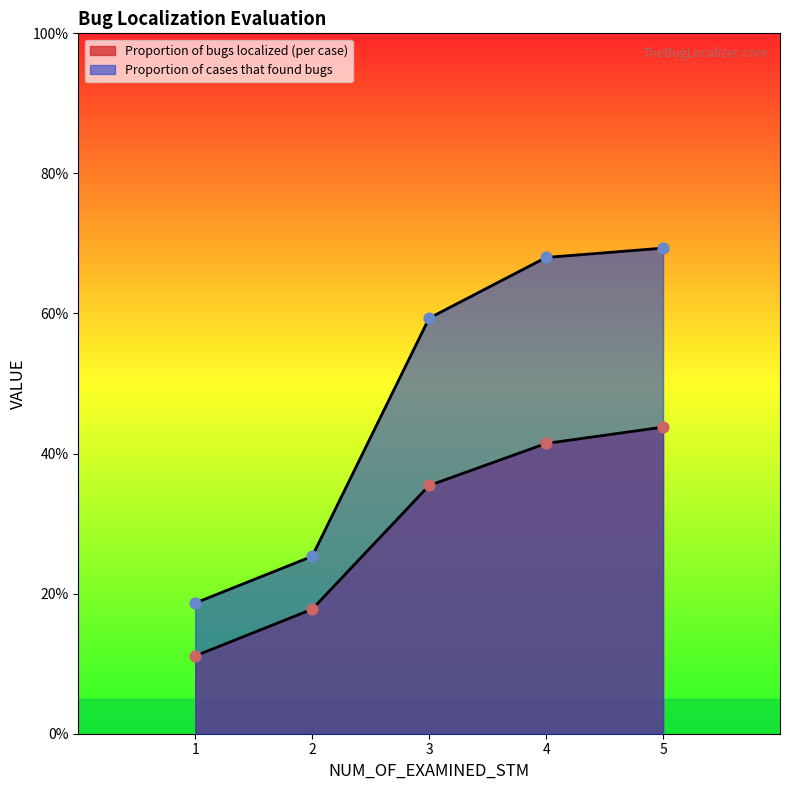

Which series contains the lowest Y value?

Proportion of bugs localized (per case)